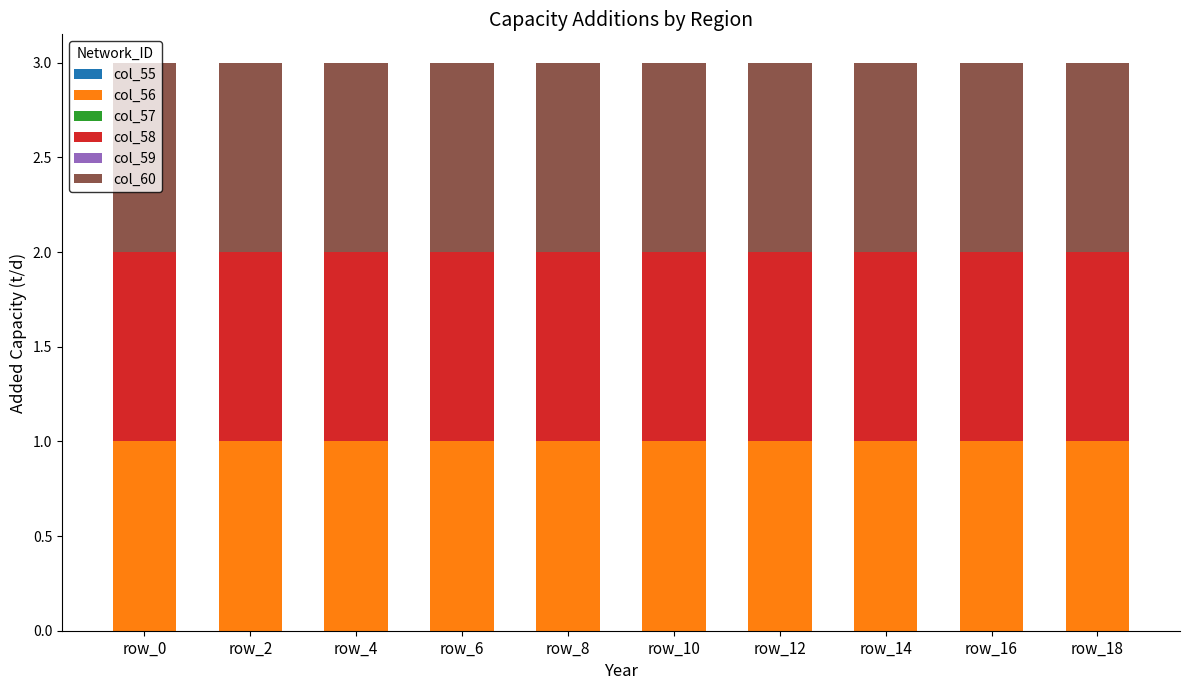

How many bars are there in total?

60